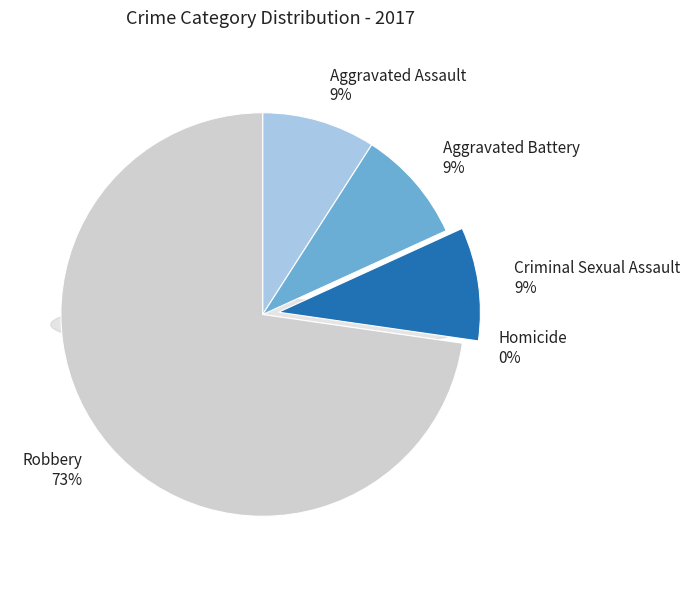

What is the total percentage of Criminal Sexual Assault and Homicide?

9.1%